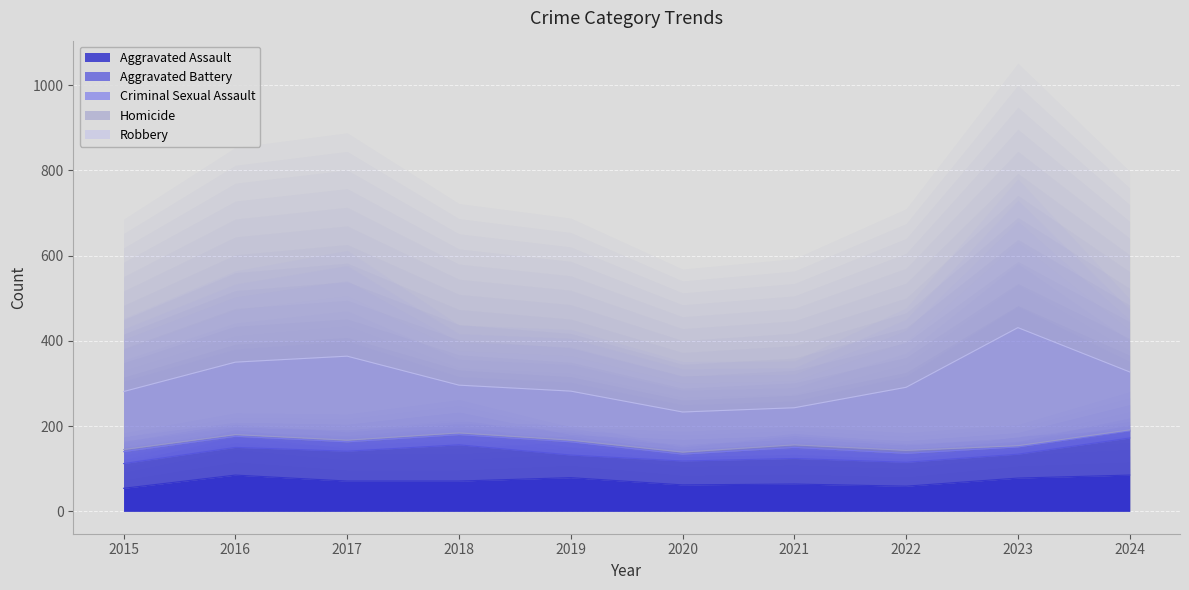

Which series changed the most between 2017 and 2018?

Robbery